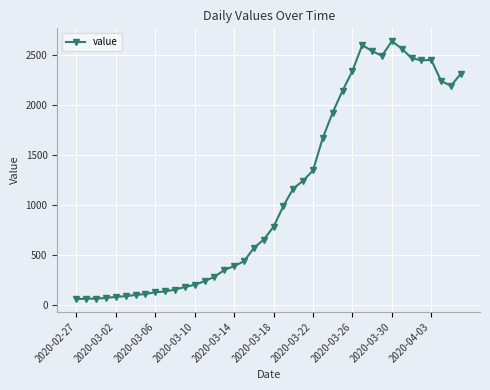

What is the sum of all values?

44980